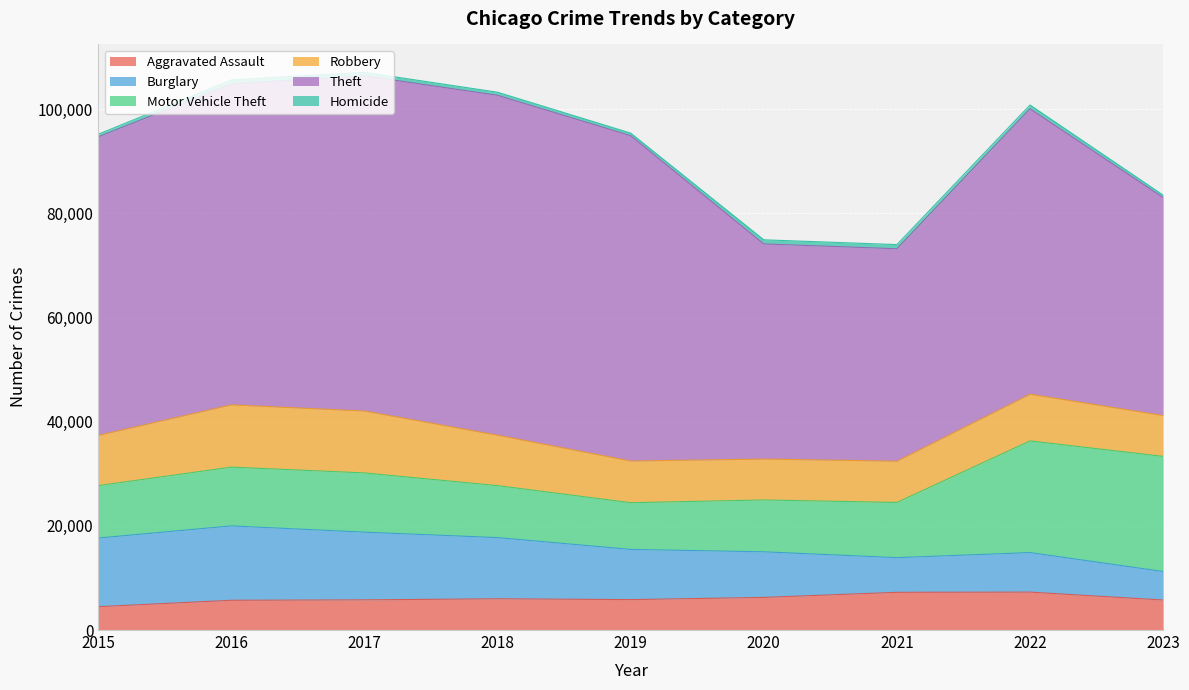

At which category is the sum across all series the highest?

2017